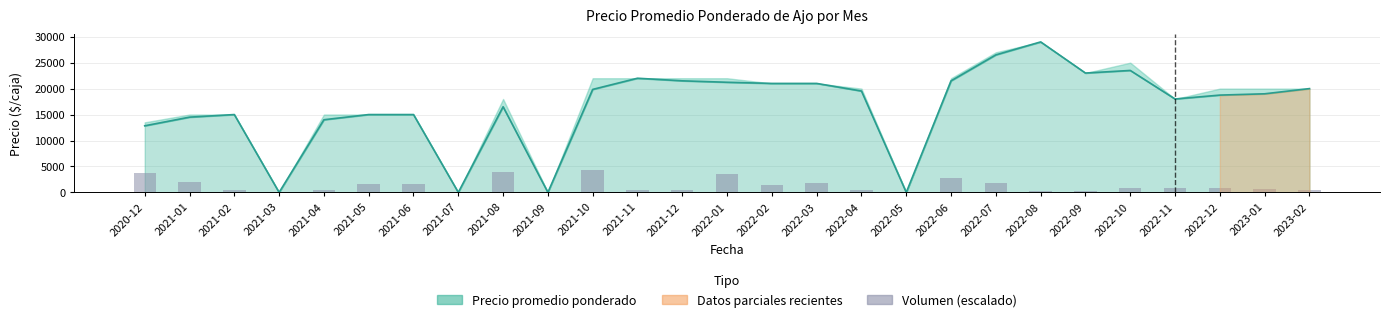

Is it true that the value at 2022-01 is 3506.0?

True